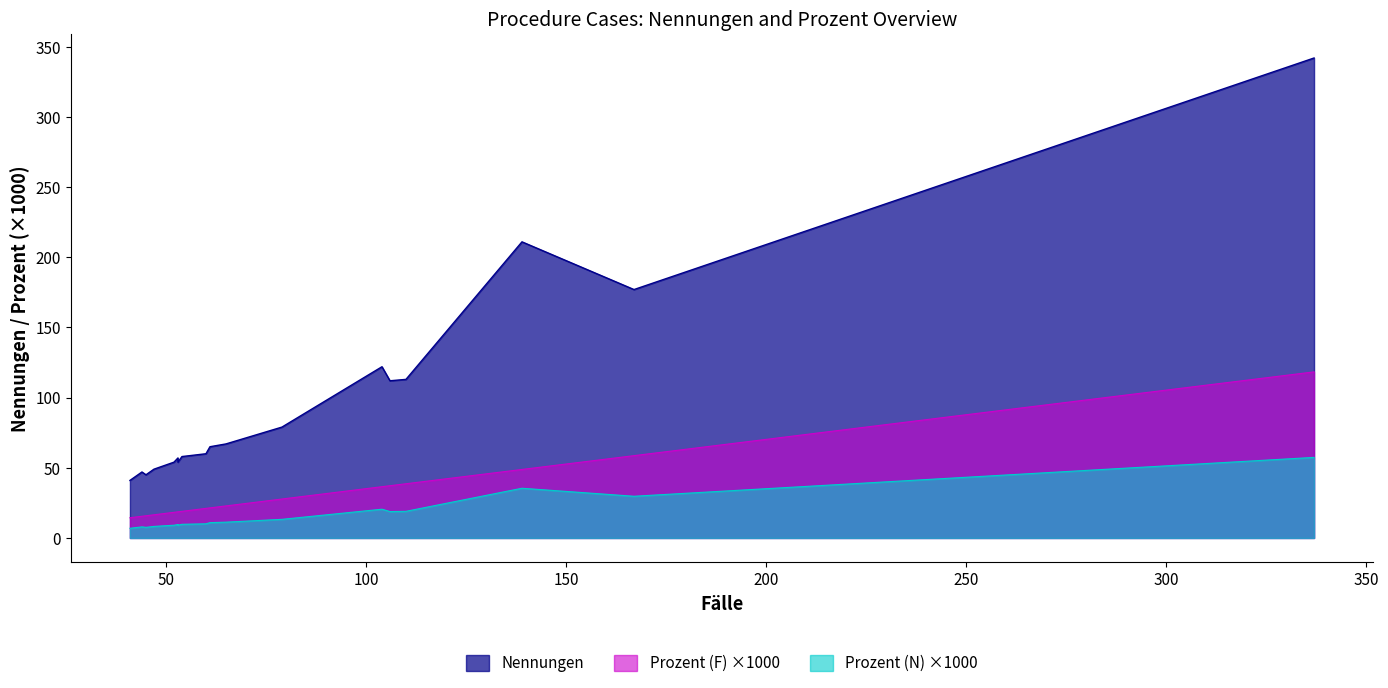

True or false: Prozent (N) and Nennungen intersect in this chart.

False